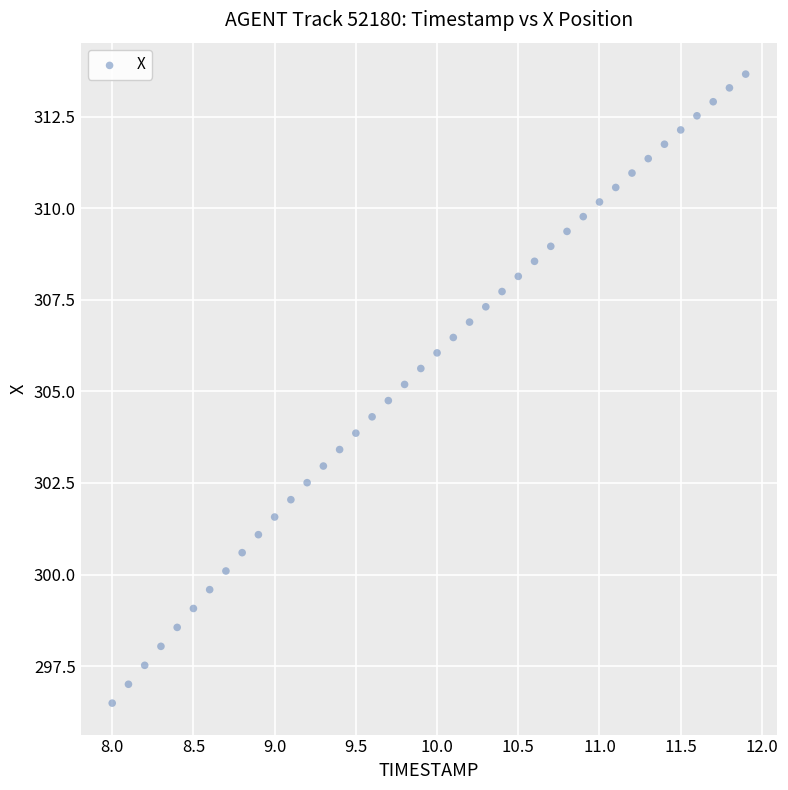

What is the range of Y values (max minus min)?

17.2